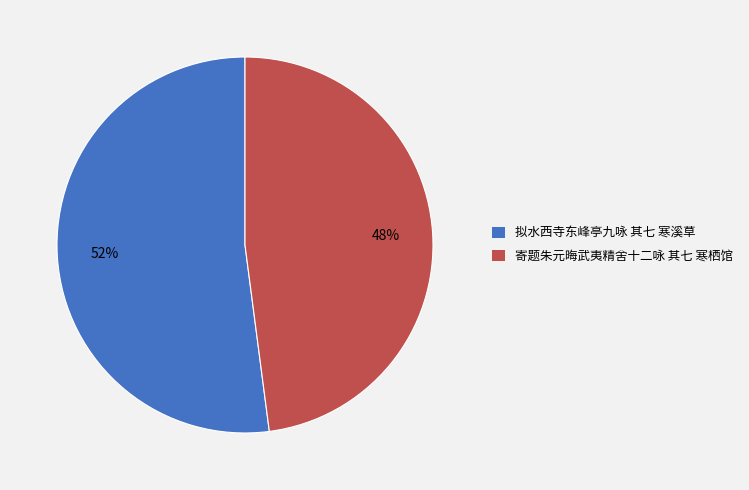

The 拟水西寺东峰亭九咏 其七 寒溪草 slice represents 41% of the pie. True or false?

False